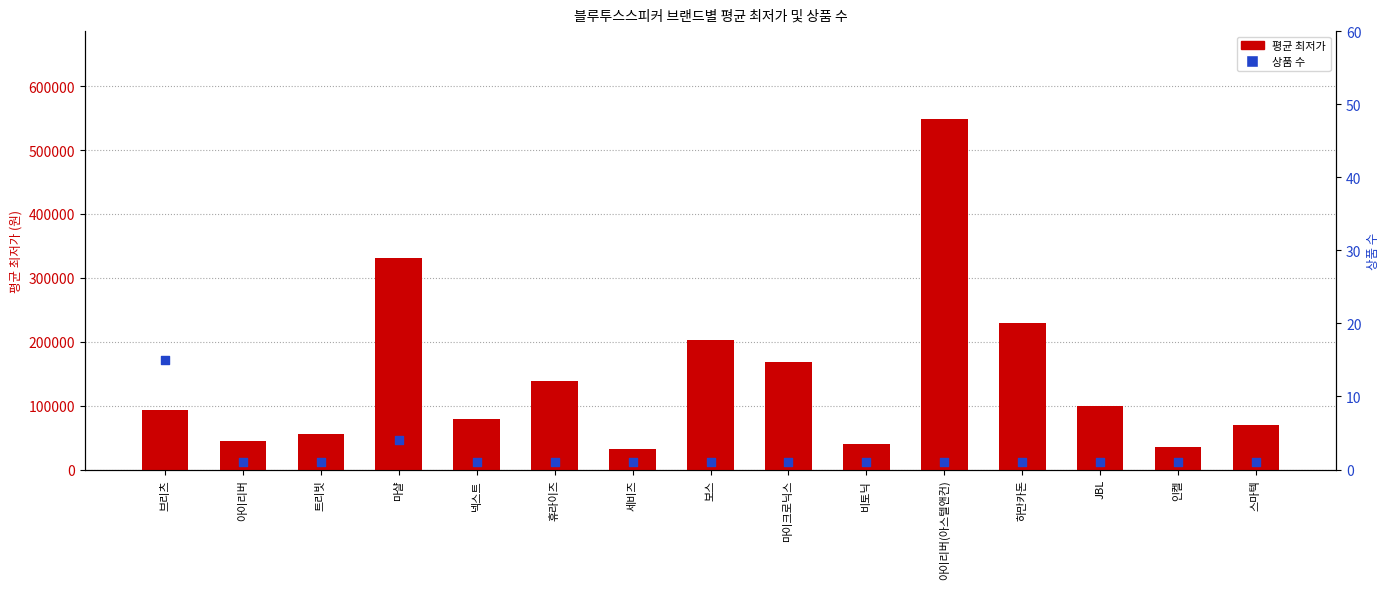

Which series contains the lowest Y value?

상품 수